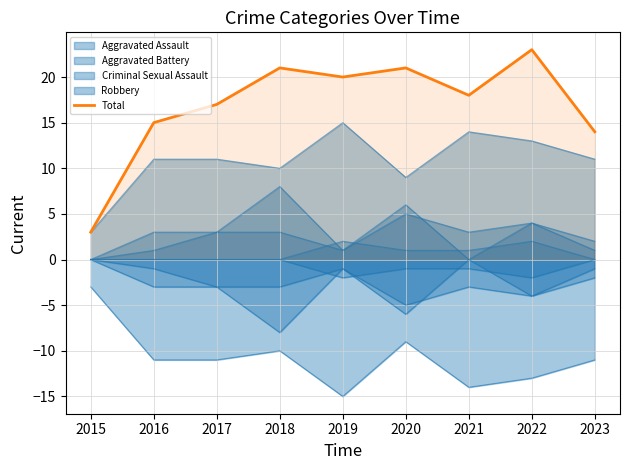

What is the change in value from 2021 to 2023?

-4